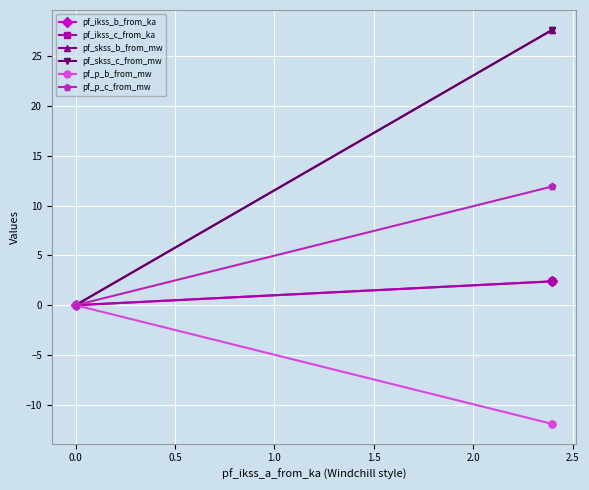

What is the value of the pf_ikss_c_from_ka point at the 2nd from the left?

2.4